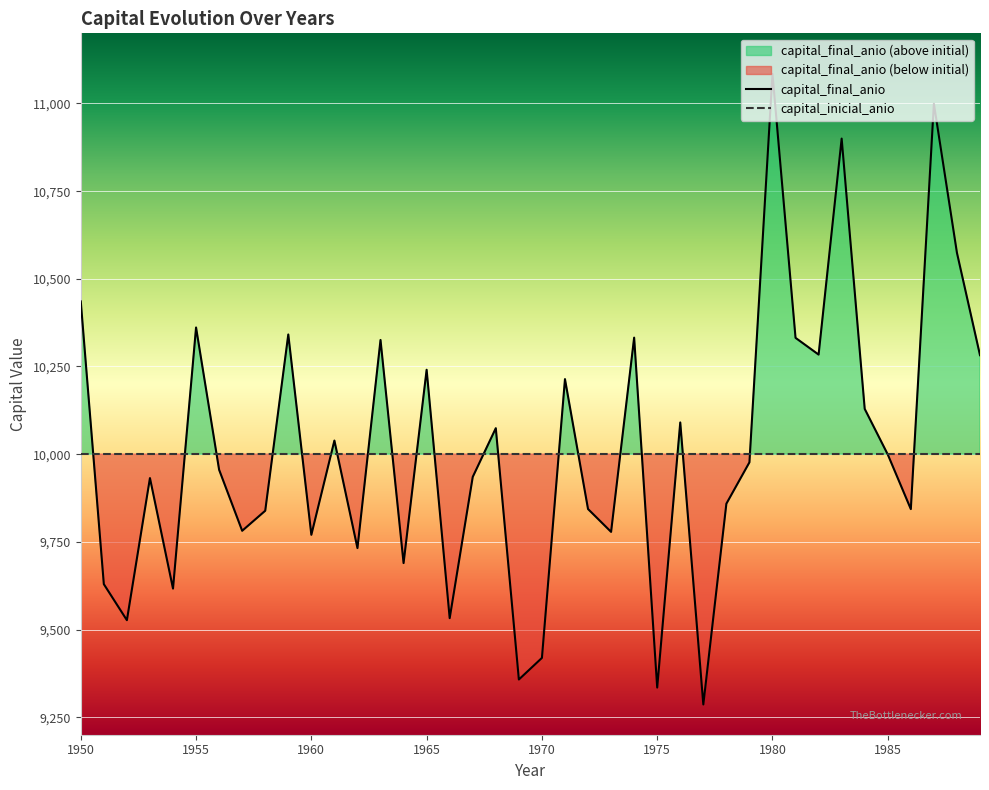

At which category does the data reach its first local peak?

1953